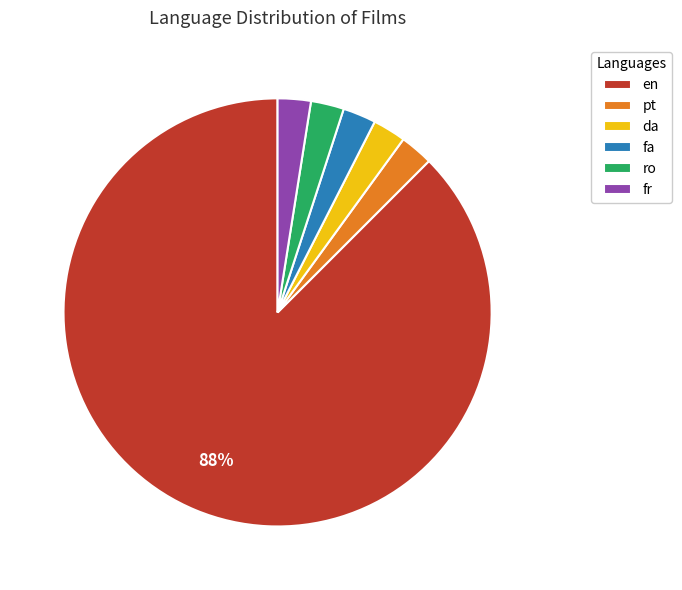

What percentage is the ro slice, to the nearest percent?

3%